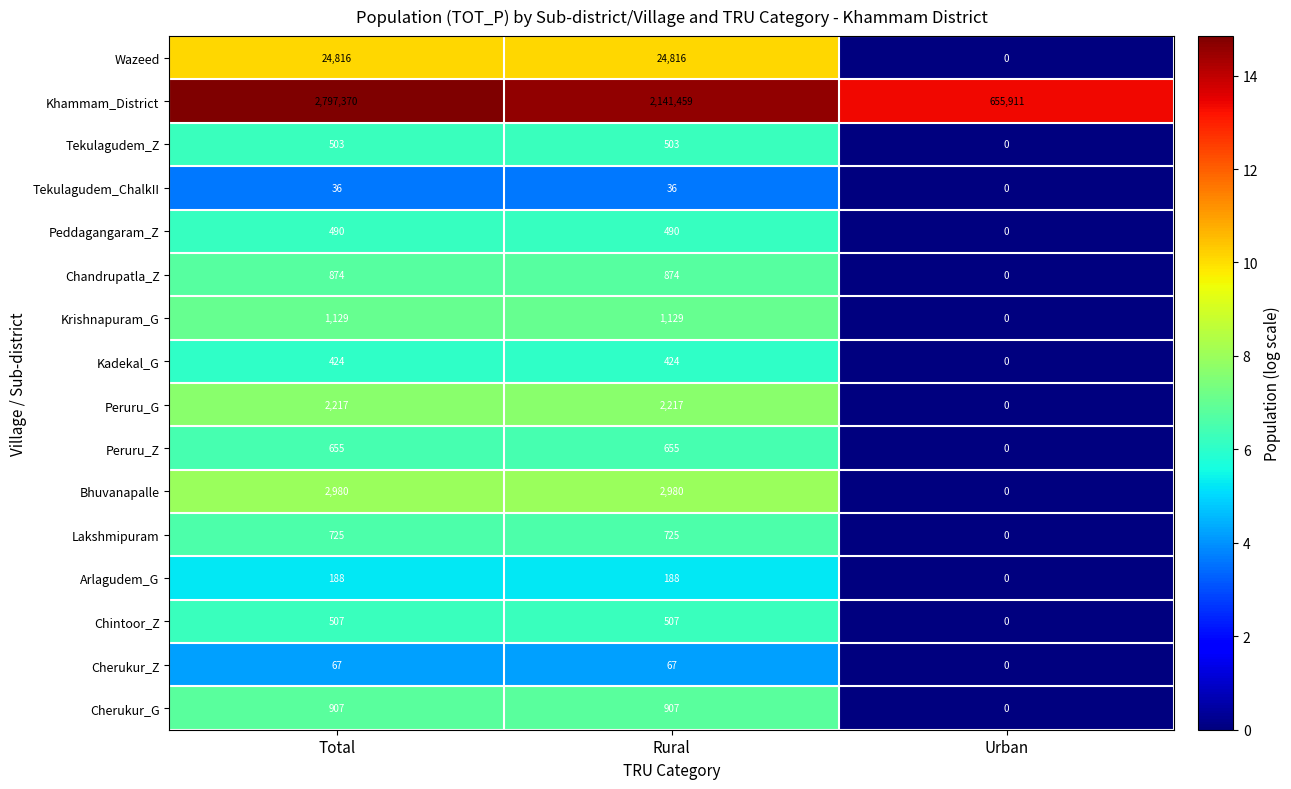

Which series has the largest range (max minus min)?

Khammam_District